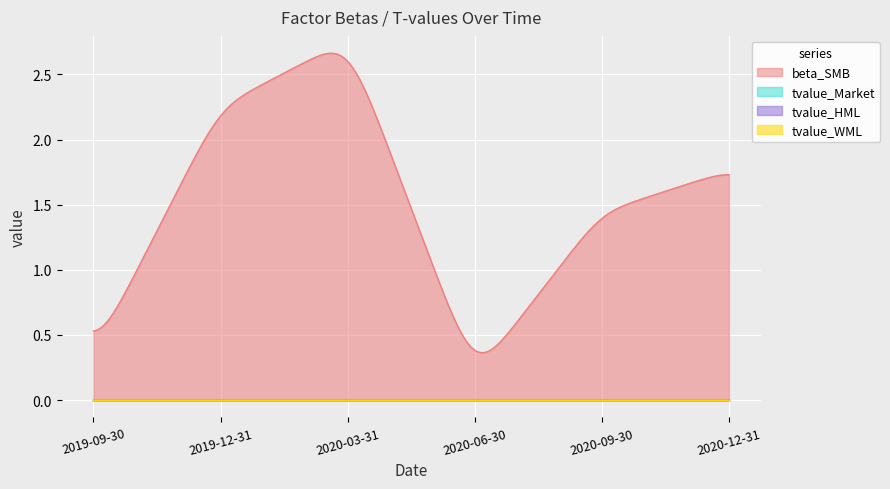

What is the spread (max minus min) of values at 2020-09-30?

1.4